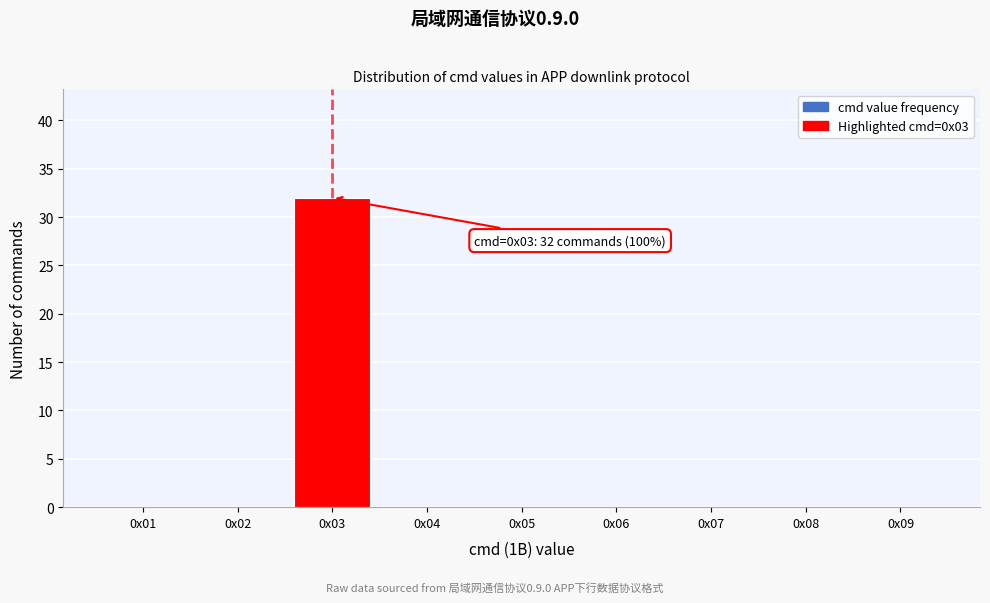

Reading left to right, list all the values displayed in this chart.

0x01=0	0x02=0	0x03=32	0x04=0	0x05=0	0x06=0	0x07=0	0x08=0	0x09=0